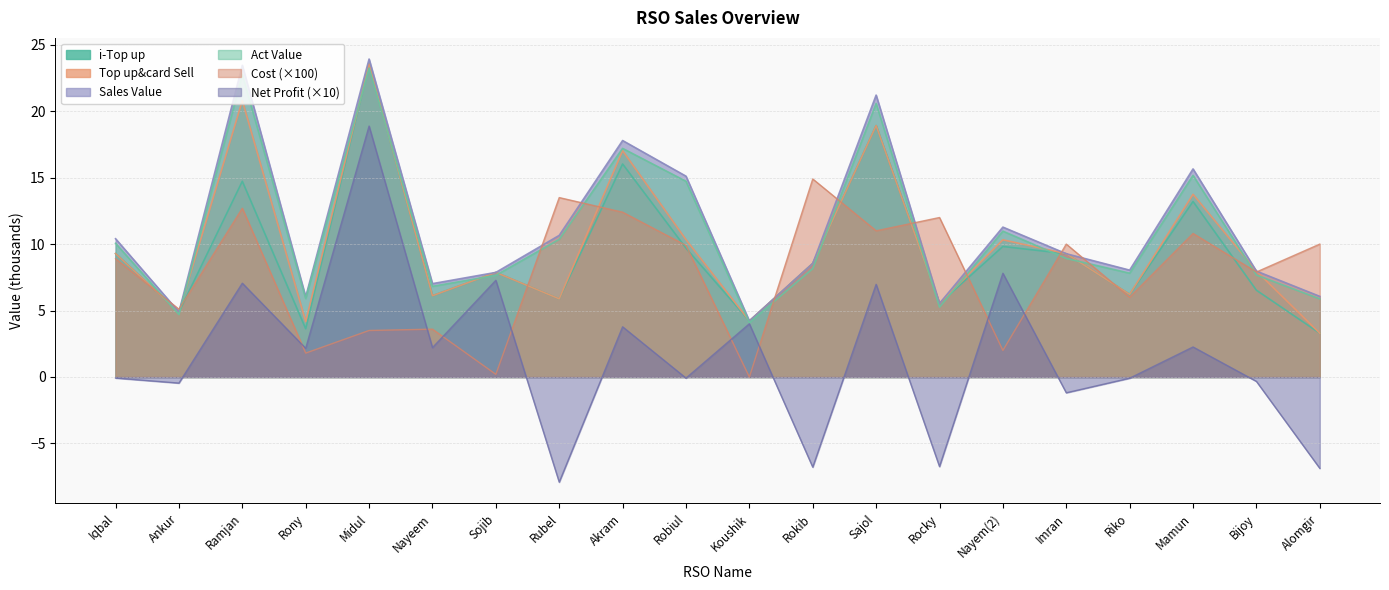

True or false: Cost has a value of 18.8 at Sajol.

False